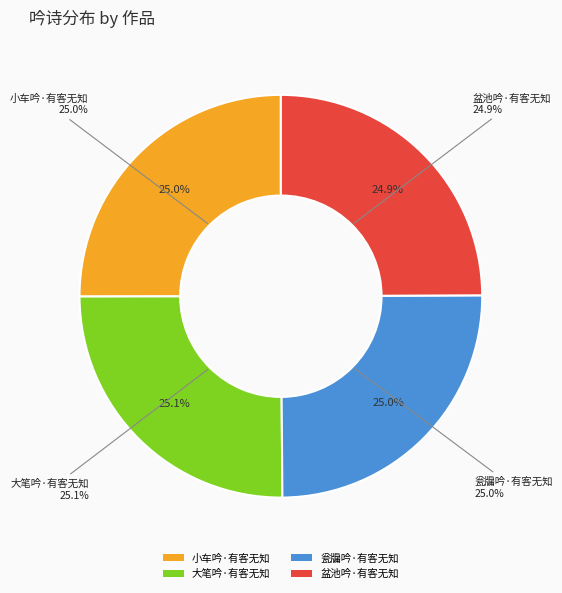

Is 盆池吟·有客无知 the majority of the pie?

No